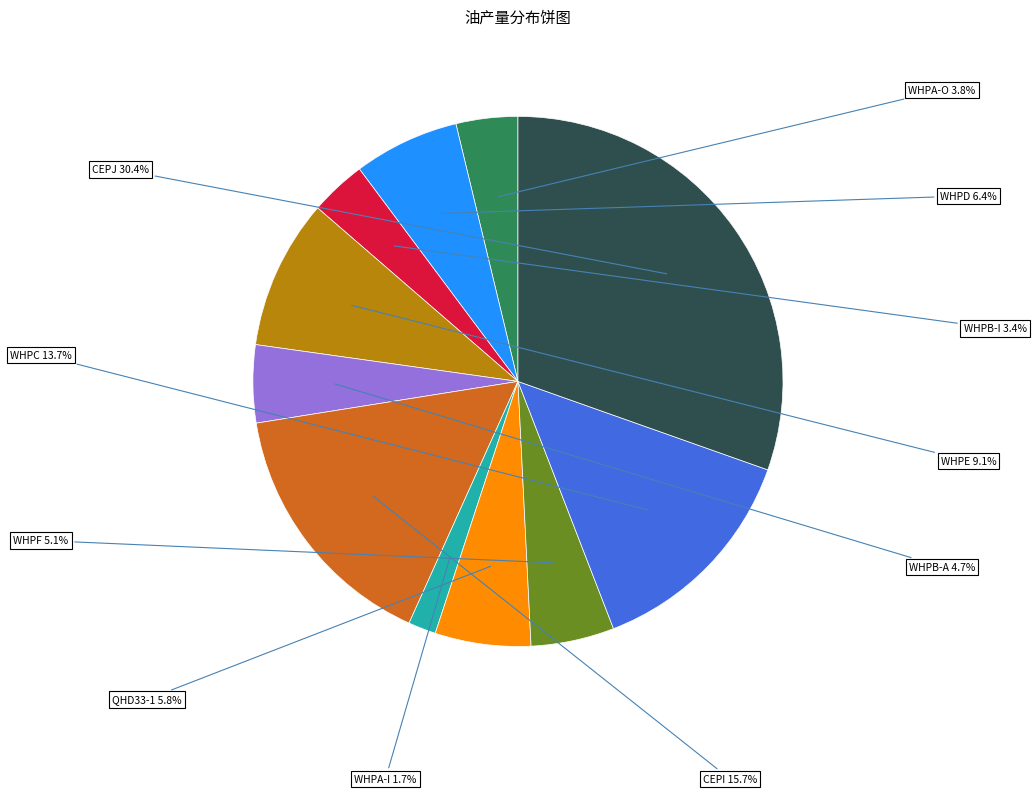

How many slices are in this pie chart?

11